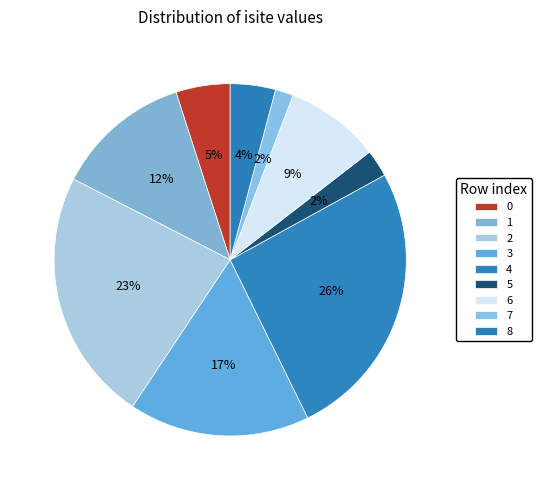

The 7 slice represents 1% of the pie. True or false?

False